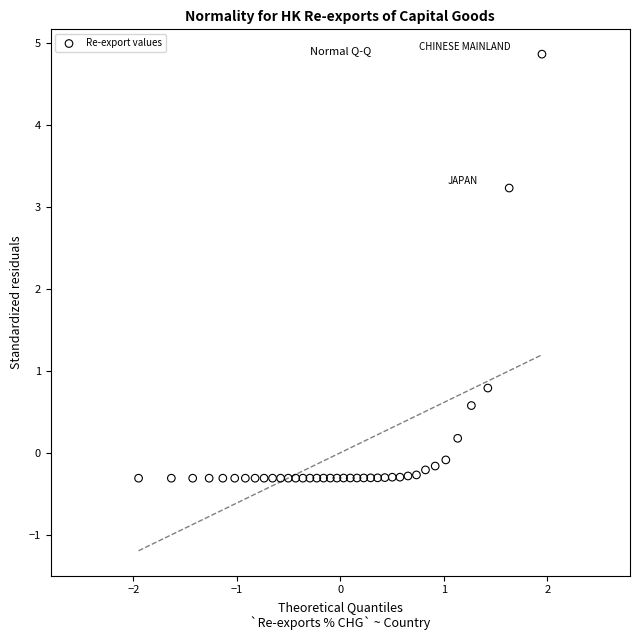

What is the range of Y values (max minus min)?

5.2